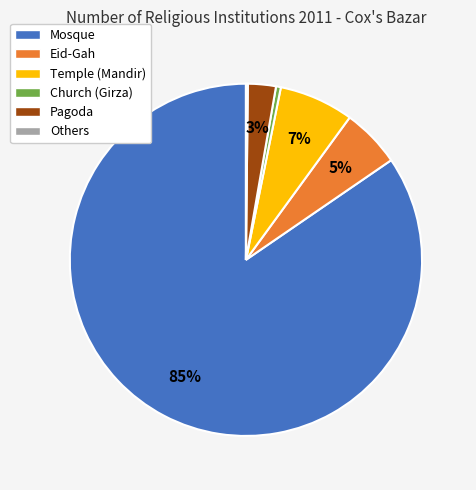

To the nearest percent, what percentage of the pie is Mosque?

85%